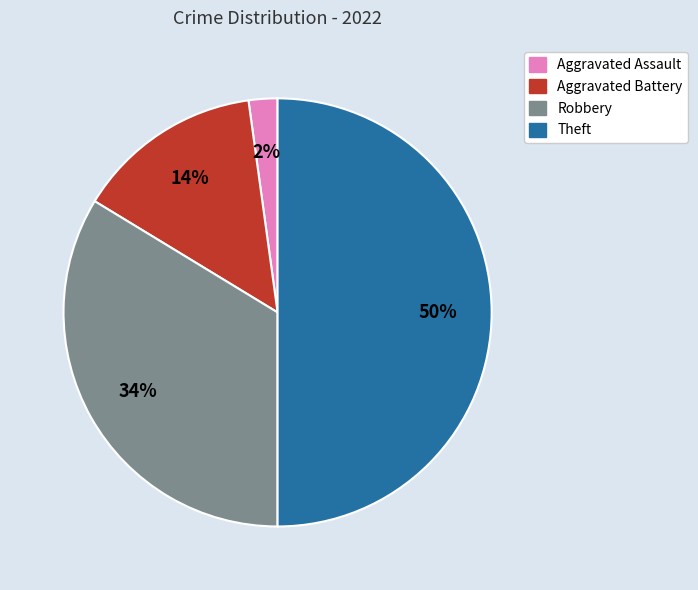

Count the number of slices in the pie.

4